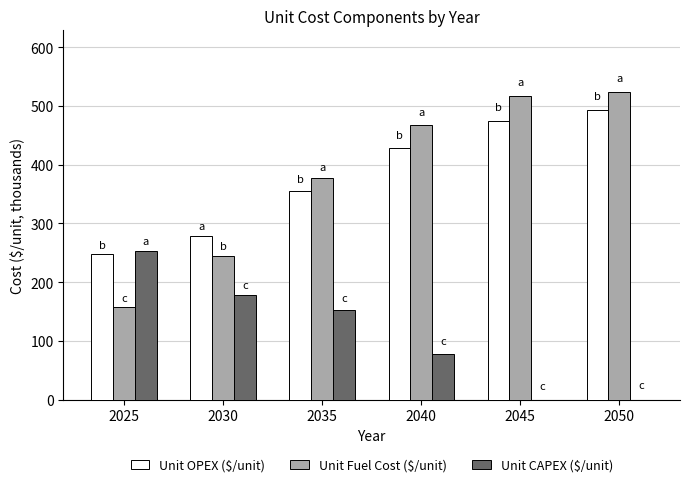

What is the sum of all Unit CAPEX ($/unit) values?

662.1